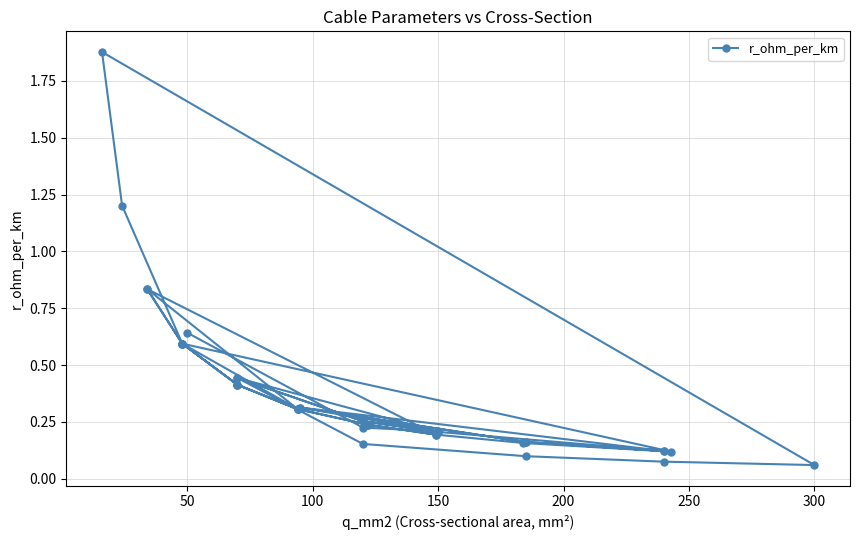

What is the value of the 23rd point from the left?

0.3